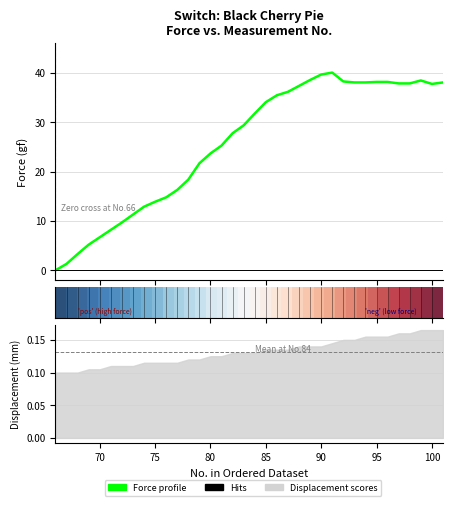

How many categories are shown in the chart?

36